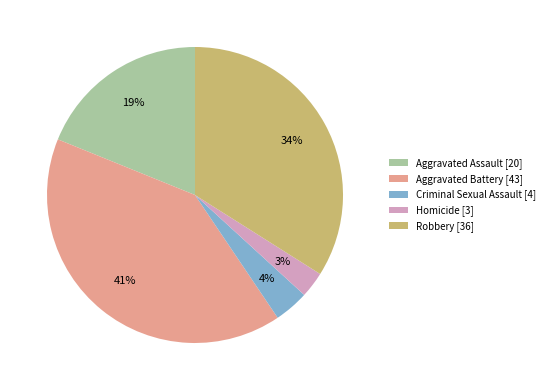

Which slice is the largest?

Aggravated Battery